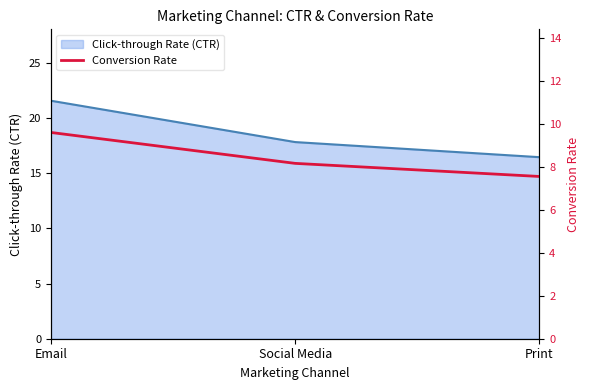

List the labels in order of value, largest first.

Email, Social Media, Print